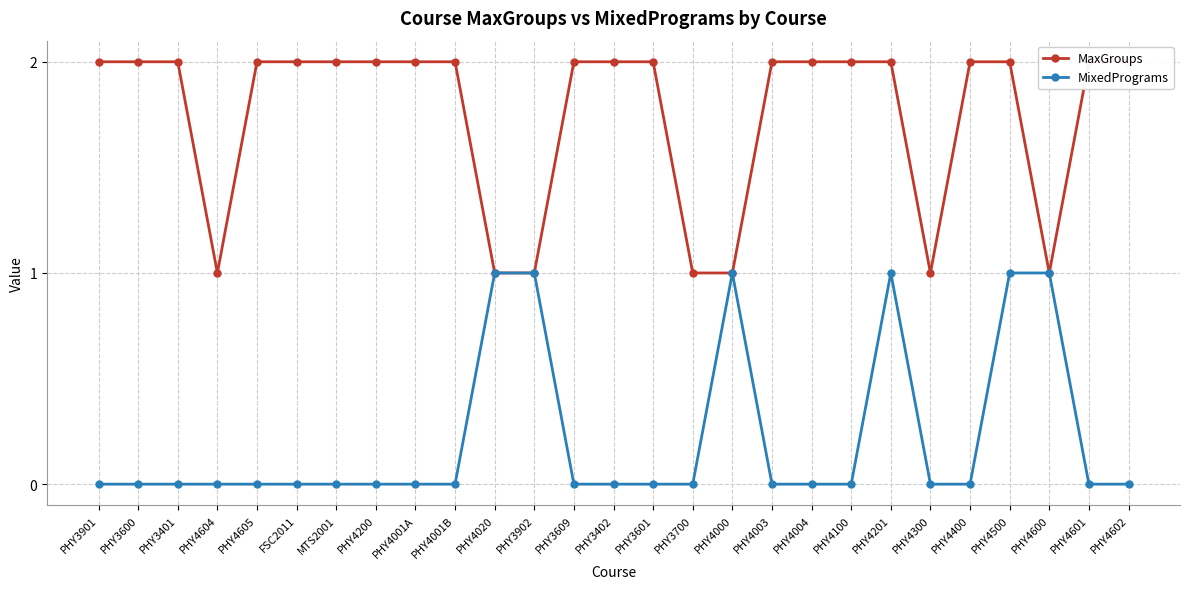

Which category has the lowest value across all series?

PHY3901